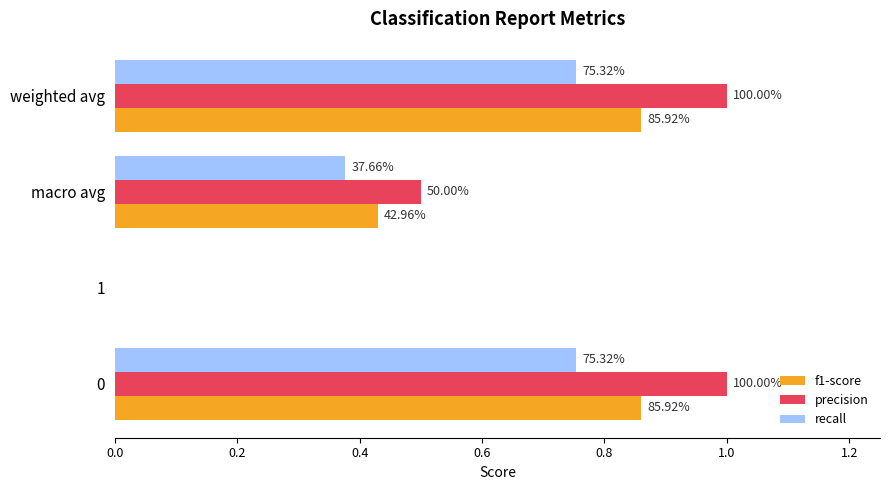

Reading left to right, extract all data points from this chart.

f1-score: 0.0=0.9	0.2=0.0	0.4=0.4	0.6=0.9
precision: 0.0=1.0	0.2=0.0	0.4=0.5	0.6=1.0
recall: 0.0=0.8	0.2=0.0	0.4=0.4	0.6=0.8